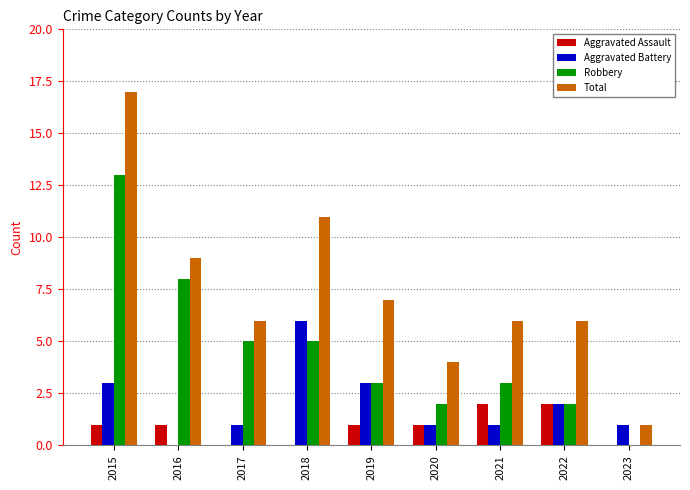

At which category is the sum across all series the highest?

2015